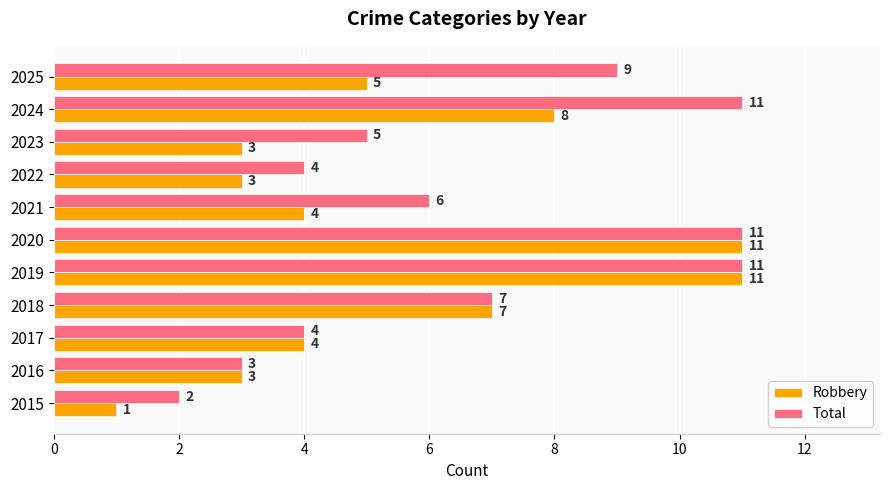

Which series has the largest total across all categories?

Total